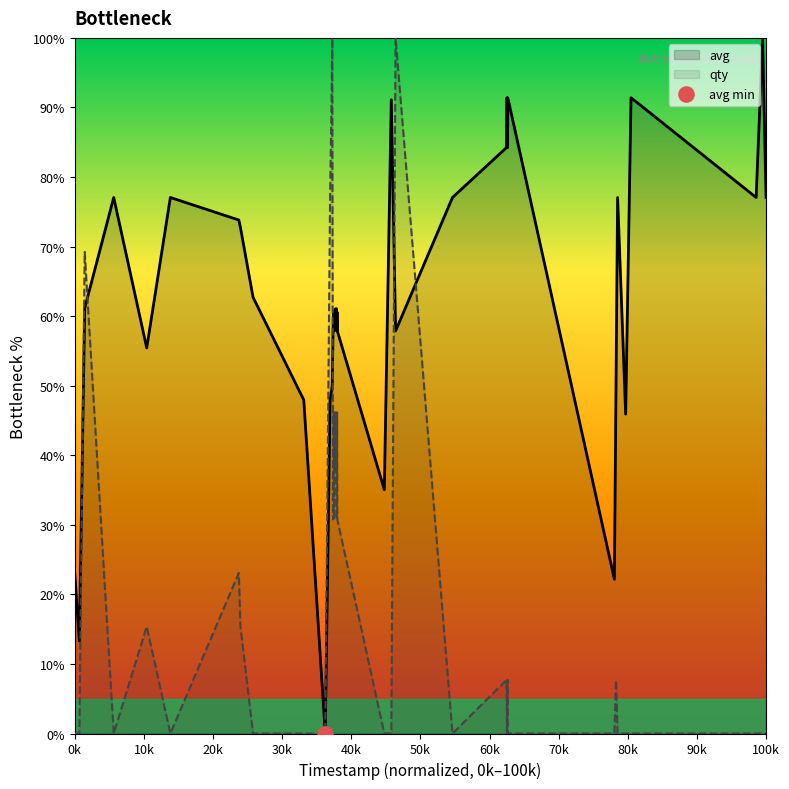

What are all the series names shown in the legend?

avg, qty